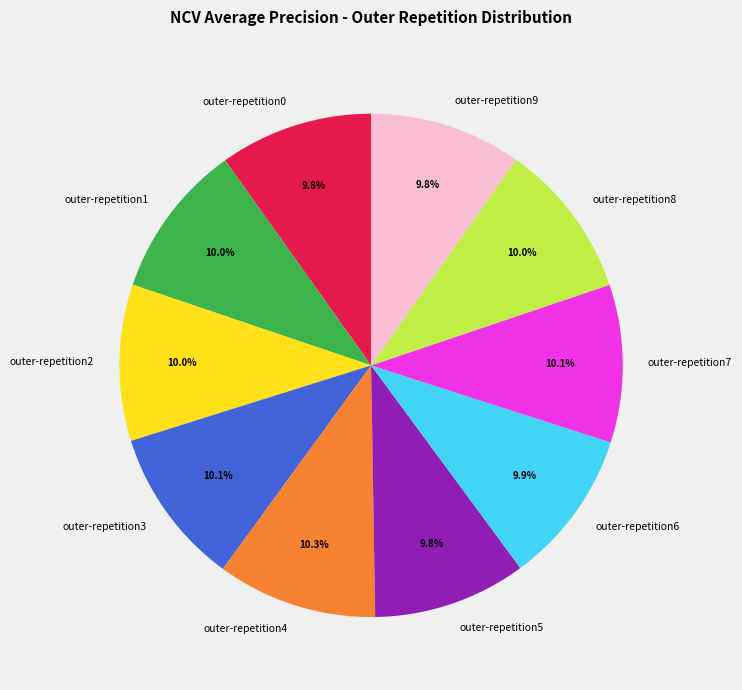

Does outer-repetition2 represent more than half of the total?

No